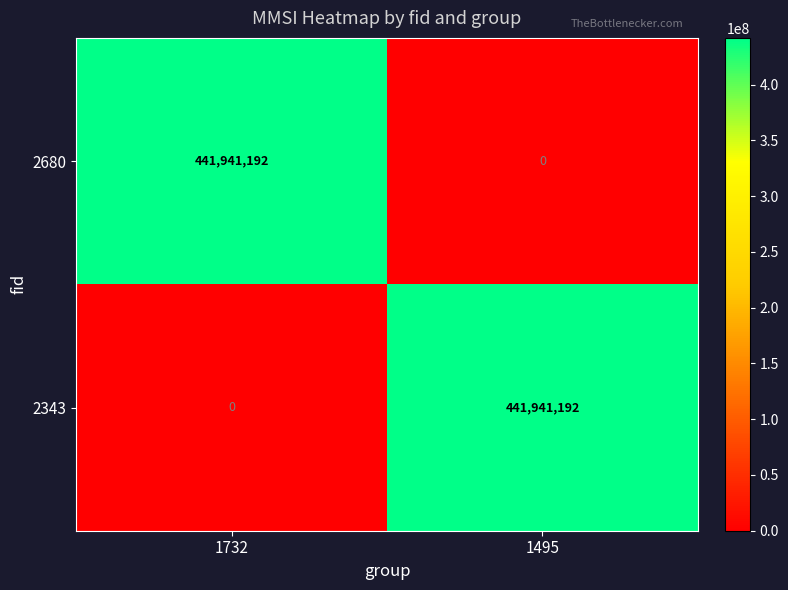

What is the sum of all 2680 values?

441941192